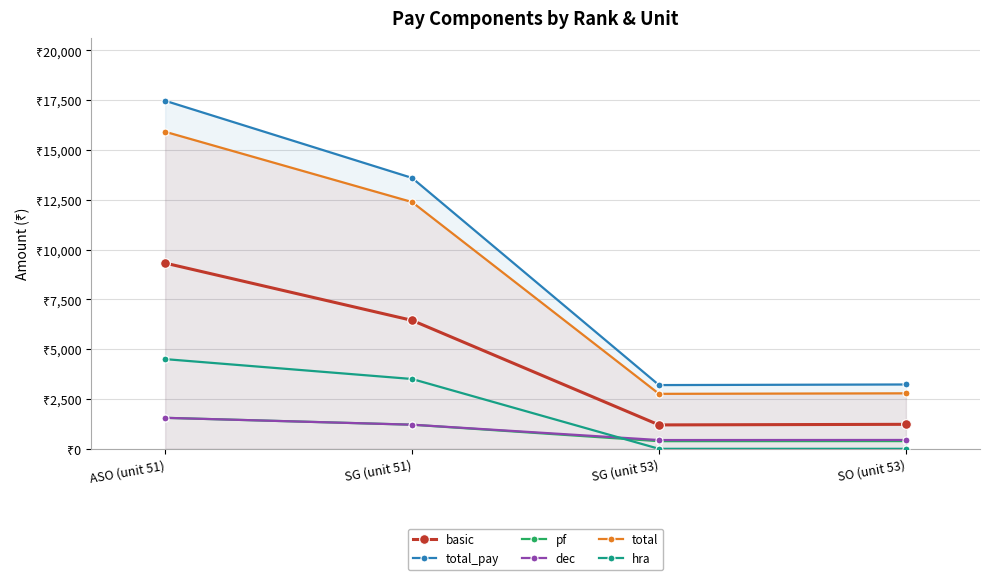

At which label does pf reach its minimum?

SG (unit 53)